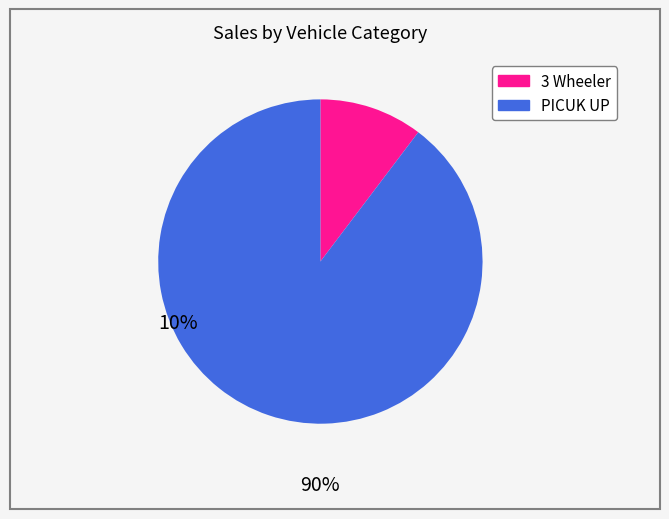

How many slices are in this pie chart?

2